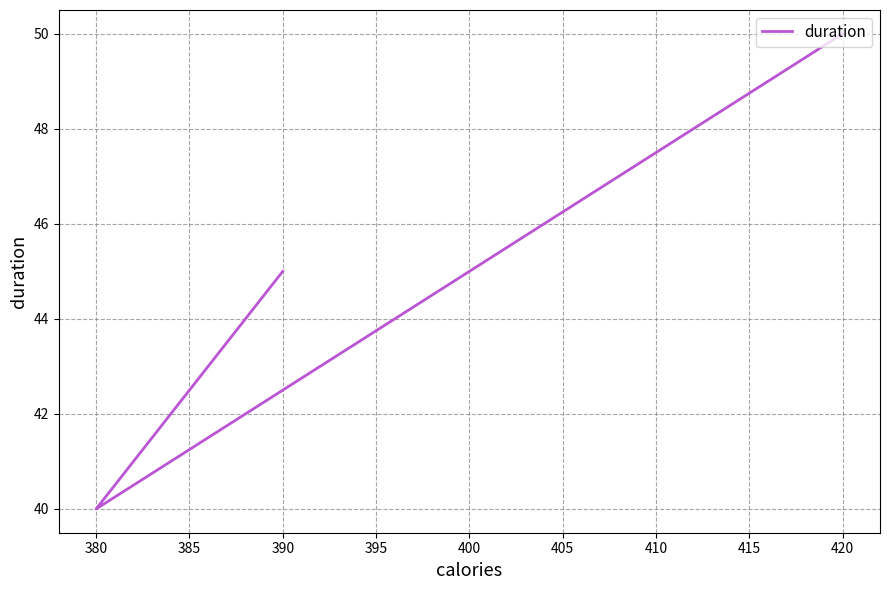

What is the average value?

45